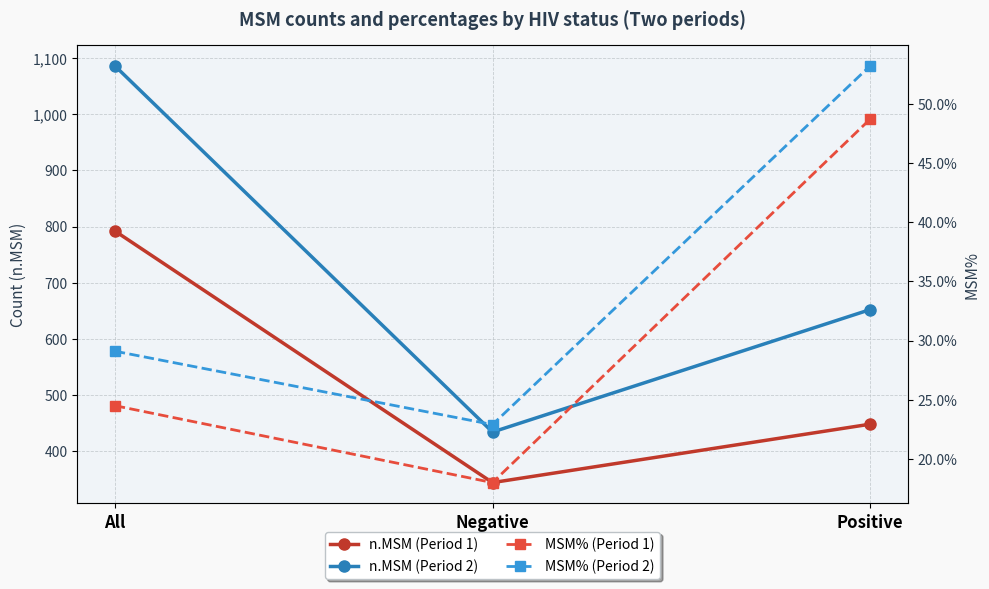

Rank the series at Positive from lowest to highest value.

MSM% (Period 1), MSM% (Period 2), n.MSM (Period 1), n.MSM (Period 2)